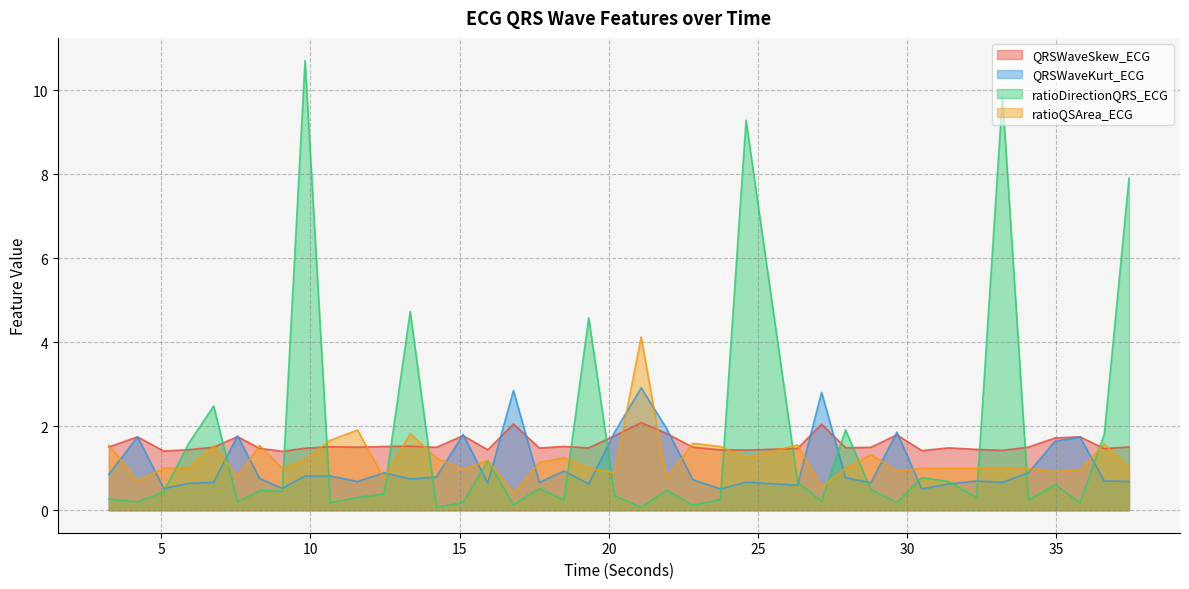

Rank the series by their maximum value, from highest to lowest.

ratioDirectionQRS_ECG, ratioQSArea_ECG, QRSWaveKurt_ECG, QRSWaveSkew_ECG